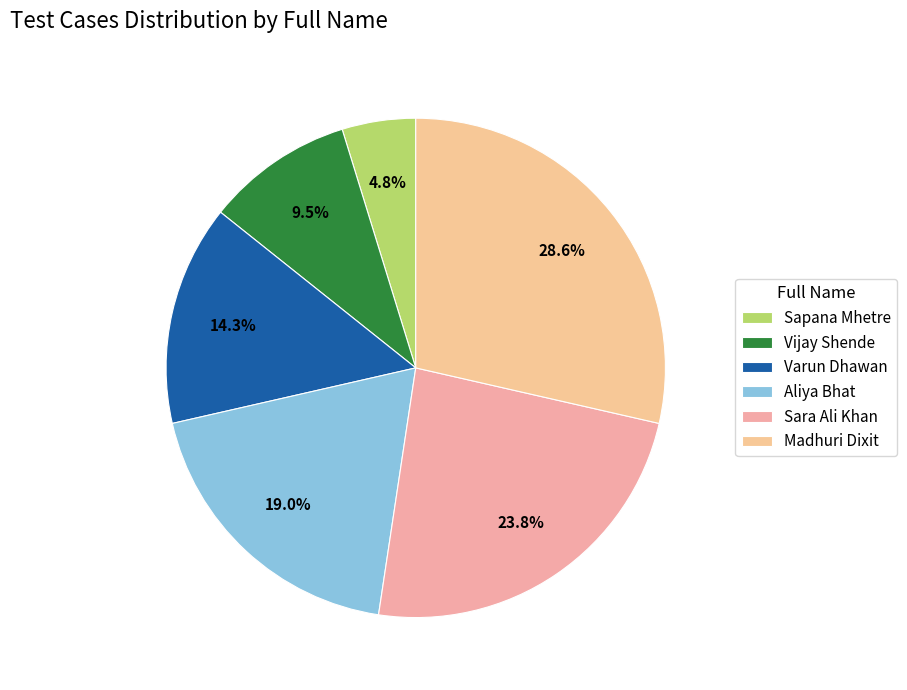

To the nearest percent, what is the difference between the largest and smallest slice percentages?

24%